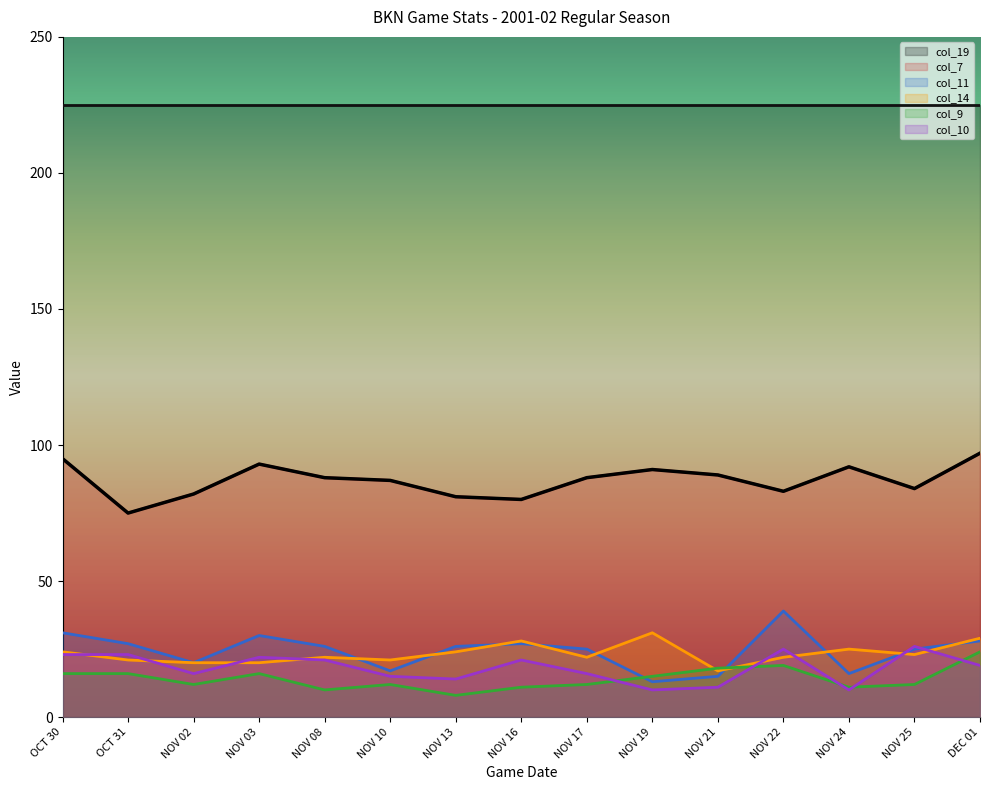

What is the label of the 11th point from the right?

NOV 08